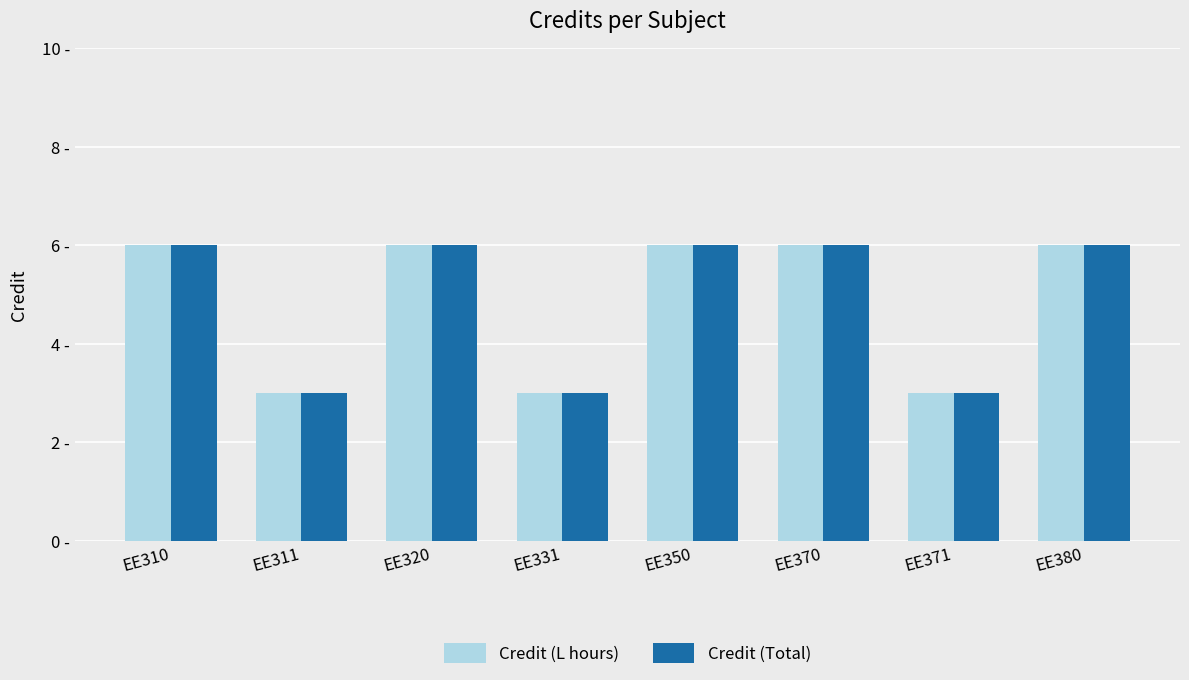

Count the Credit (L hours) values in the range 3 to 6.

8